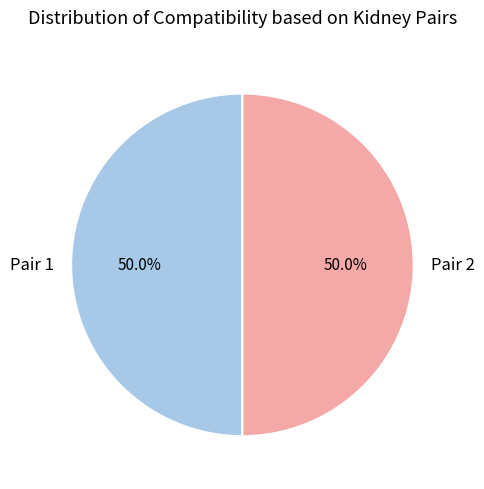

What percentage do Pair 1 and Pair 2 together represent?

100.0%